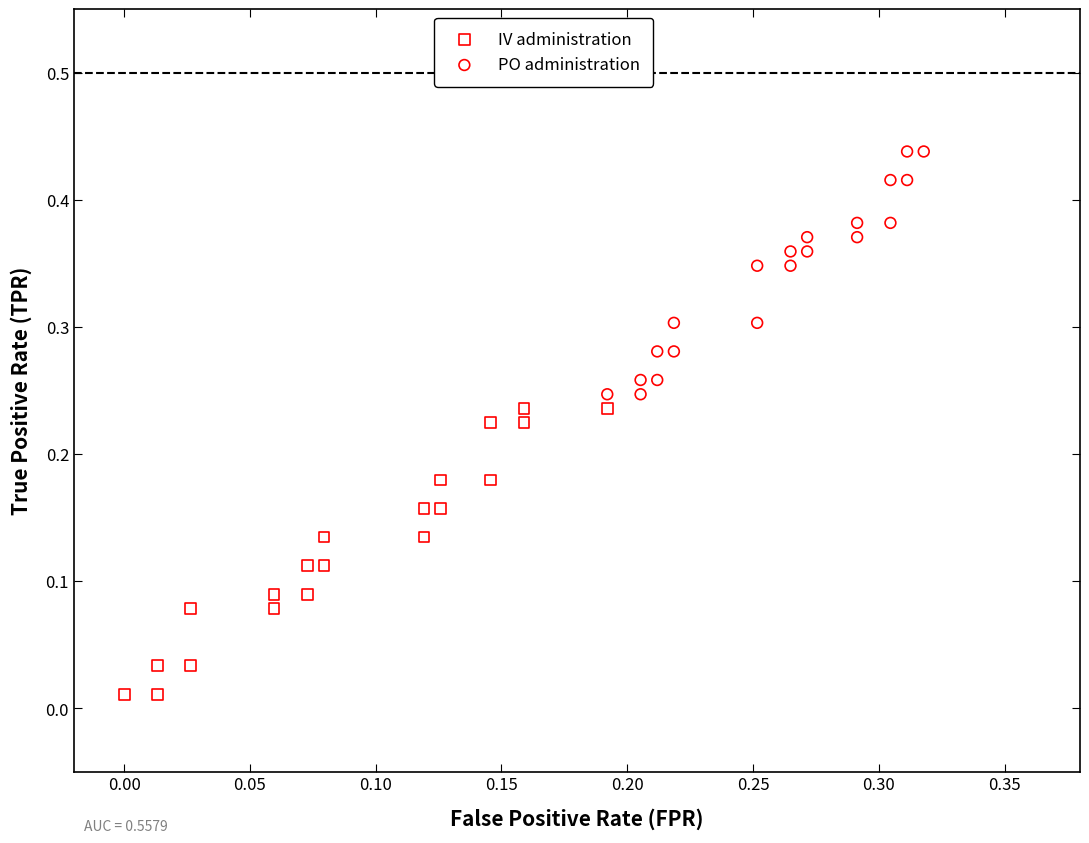

Which series contains the lowest Y value?

IV administration